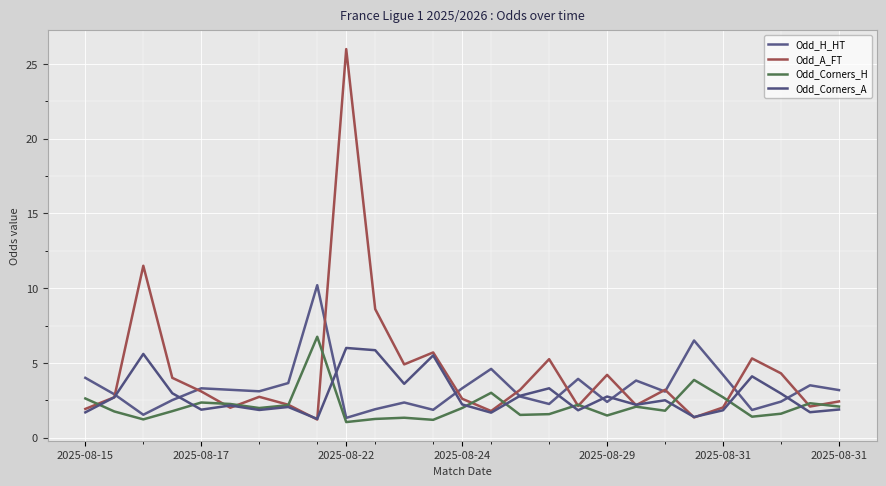

Which series has the widest spread of values?

Odd_A_FT